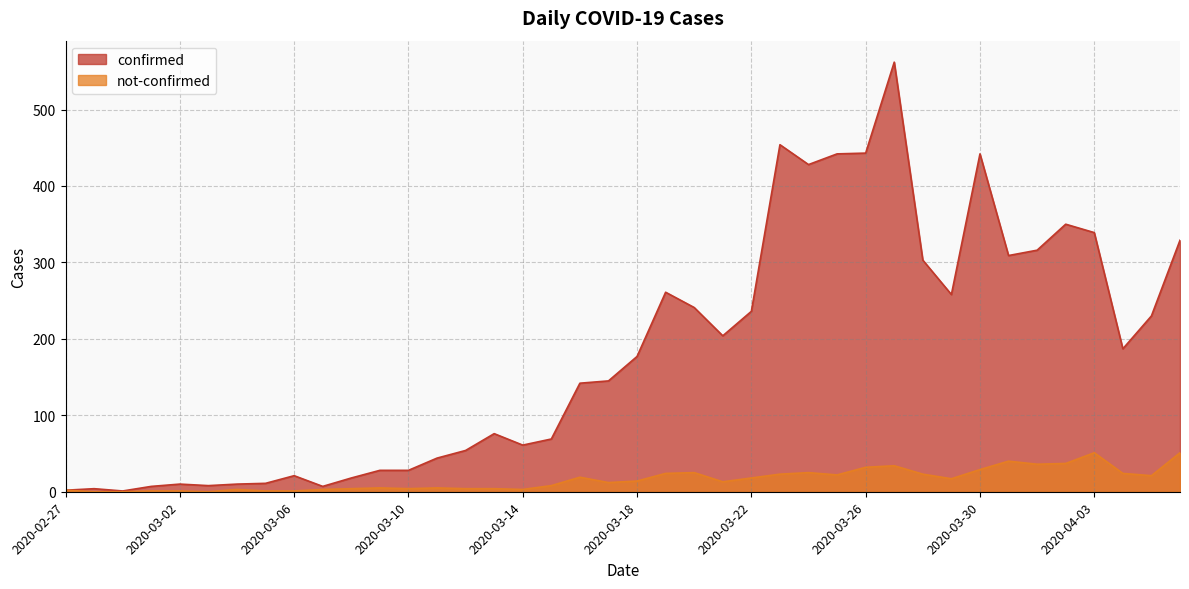

Which has a higher value, 2020-03-17 or 2020-03-19?

2020-03-19